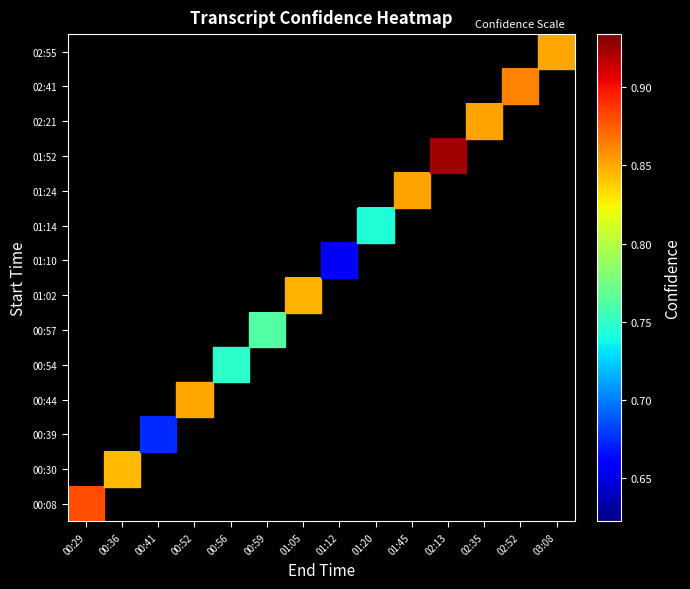

Is the value of 01:02 at 01:12 greater than the value of 00:54 at 00:41?

No